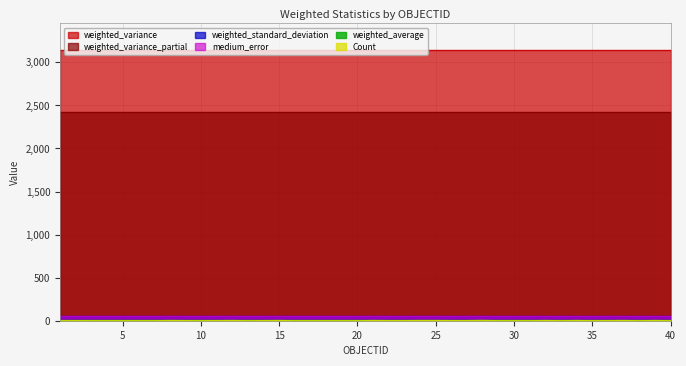

Reading left to right, extract all data points from this chart.

Count: 1=1.0	2=2.0	3=1.0	4=1.0	5=1.0	6=1.0	7=1.0	8=3.0	9=2.0	10=1.0	11=2.0	12=3.0	13=1.0	14=2.0	15=3.0	16=1.0	17=1.0	18=1.0	19=1.0	20=1.0	21=3.0	22=2.0	23=2.0	24=3.0	25=3.0	26=2.0	27=2.0	28=4.0	29=1.0	30=1.0	31=1.0	32=3.0	33=1.0	34=3.0	35=1.0	36=2.0	37=3.0	38=1.0	39=3.0	40=1.0
weighted_average: 1=5.6	2=5.6	3=5.6	4=5.6	5=5.6	6=5.6	7=5.6	8=5.6	9=5.6	10=5.6	11=5.6	12=5.6	13=5.6	14=5.6	15=5.6	16=5.6	17=5.6	18=5.6	19=5.6	20=5.6	21=5.6	22=5.6	23=5.6	24=5.6	25=5.6	26=5.6	27=5.6	28=5.6	29=5.6	30=5.6	31=5.6	32=5.6	33=5.6	34=5.6	35=5.6	36=5.6	37=5.6	38=5.6	39=5.6	40=5.6
weighted_variance: 1=3137.7	2=3137.7	3=3137.7	4=3137.7	5=3137.7	6=3137.7	7=3137.7	8=3137.7	9=3137.7	10=3137.7	11=3137.7	12=3137.7	13=3137.7	14=3137.7	15=3137.7	16=3137.7	17=3137.7	18=3137.7	19=3137.7	20=3137.7	21=3137.7	22=3137.7	23=3137.7	24=3137.7	25=3137.7	26=3137.7	27=3137.7	28=3137.7	29=3137.7	30=3137.7	31=3137.7	32=3137.7	33=3137.7	34=3137.7	35=3137.7	36=3137.7	37=3137.7	38=3137.7	39=3137.7	40=3137.7
medium_error: 1=56.3	2=56.3	3=56.3	4=56.3	5=56.3	6=56.3	7=56.3	8=56.3	9=56.3	10=56.3	11=56.3	12=56.3	13=56.3	14=56.3	15=56.3	16=56.3	17=56.3	18=56.3	19=56.3	20=56.3	21=56.3	22=56.3	23=56.3	24=56.3	25=56.3	26=56.3	27=56.3	28=56.3	29=56.3	30=56.3	31=56.3	32=56.3	33=56.3	34=56.3	35=56.3	36=56.3	37=56.3	38=56.3	39=56.3	40=56.3
weighted_standard_deviation: 1=56.0	2=56.0	3=56.0	4=56.0	5=56.0	6=56.0	7=56.0	8=56.0	9=56.0	10=56.0	11=56.0	12=56.0	13=56.0	14=56.0	15=56.0	16=56.0	17=56.0	18=56.0	19=56.0	20=56.0	21=56.0	22=56.0	23=56.0	24=56.0	25=56.0	26=56.0	27=56.0	28=56.0	29=56.0	30=56.0	31=56.0	32=56.0	33=56.0	34=56.0	35=56.0	36=56.0	37=56.0	38=56.0	39=56.0	40=56.0
weighted_variance_partial: 1=2417.6	2=2417.6	3=2417.6	4=2417.6	5=2417.6	6=2417.6	7=2417.6	8=2417.6	9=2417.6	10=2417.6	11=2417.6	12=2417.6	13=2417.6	14=2417.6	15=2417.6	16=2417.6	17=2417.6	18=2417.6	19=2417.6	20=2417.6	21=2417.6	22=2417.6	23=2417.6	24=2417.6	25=2417.6	26=2417.6	27=2417.6	28=2417.6	29=2417.6	30=2417.6	31=2417.6	32=2417.6	33=2417.6	34=2417.6	35=2417.6	36=2417.6	37=2417.6	38=2417.6	39=2417.6	40=2417.6